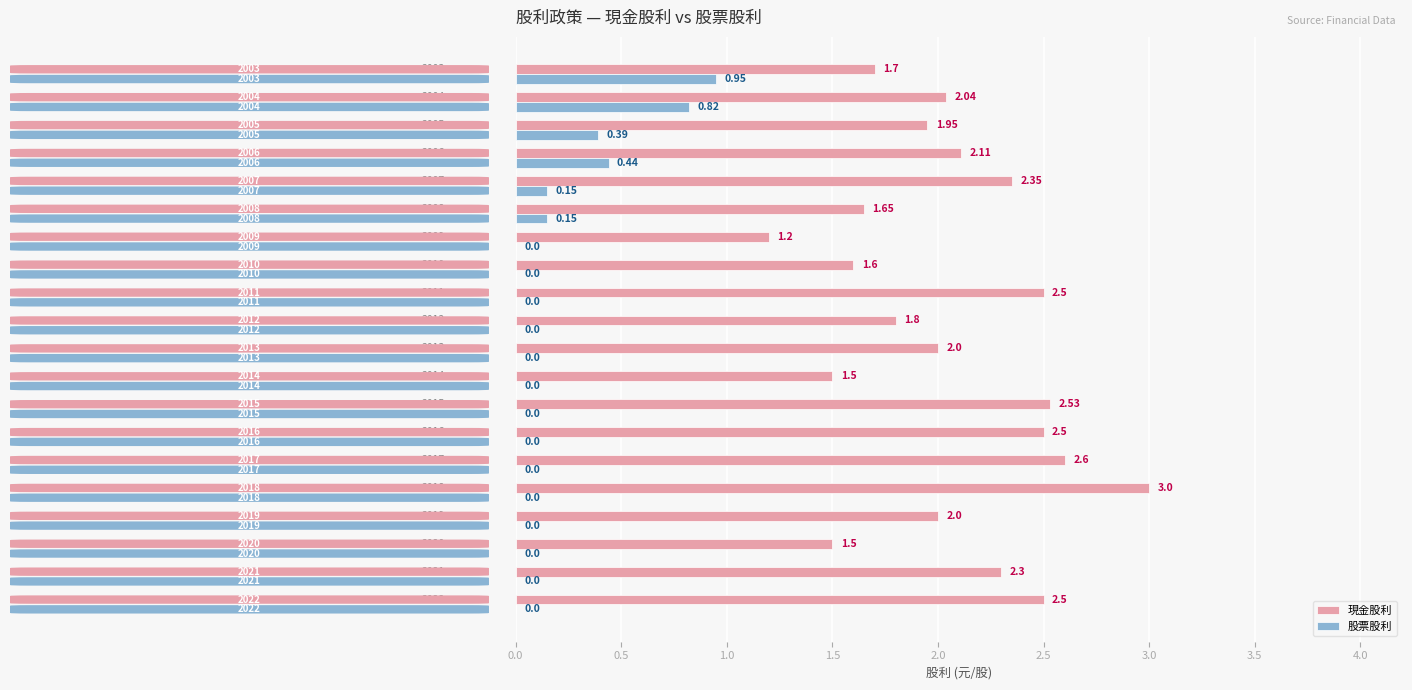

Count the number of data series in this chart.

2